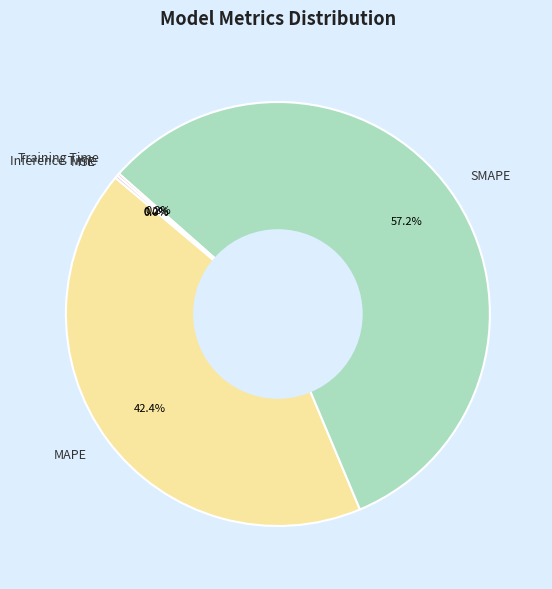

Is it true that MAPE is 42% of the pie?

True